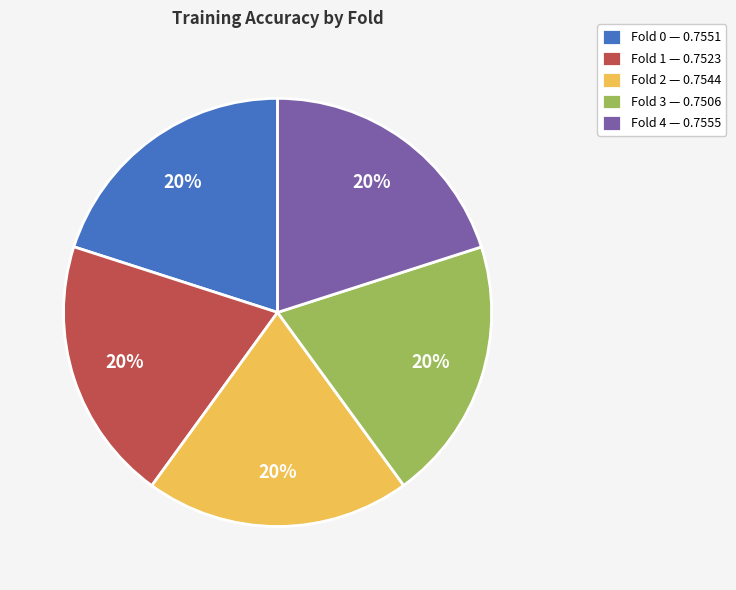

True or false: Fold 3 accounts for 33% of the total.

False